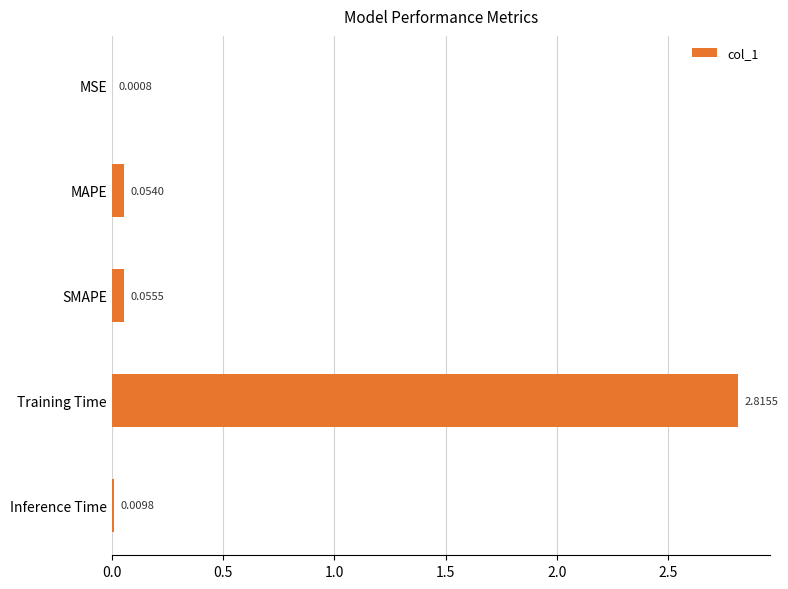

Between MAPE and SMAPE, which is larger?

SMAPE